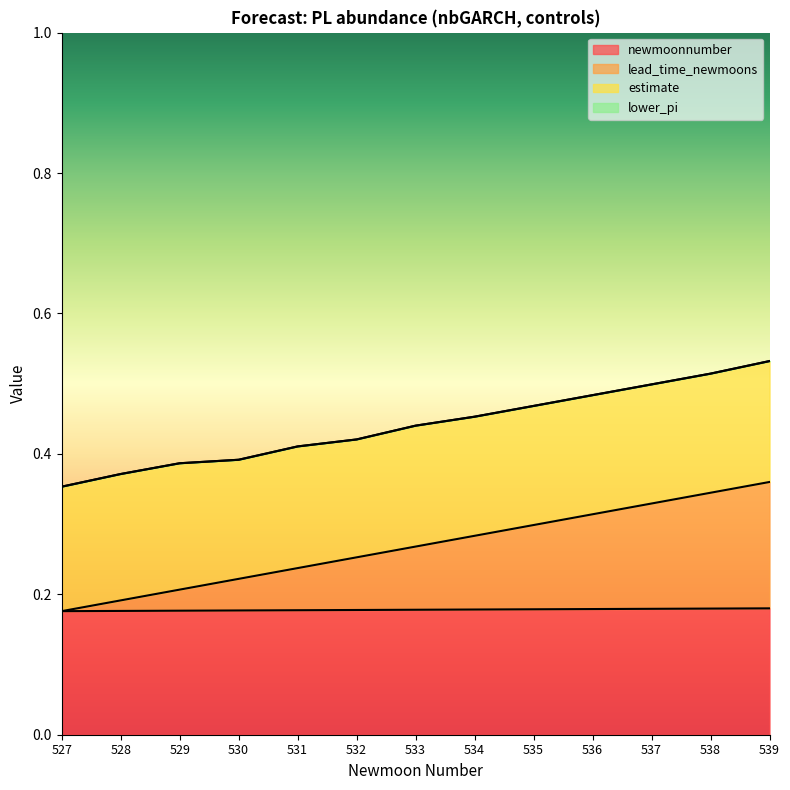

The value of newmoonnumber at 528 is 0.1. True or false?

False